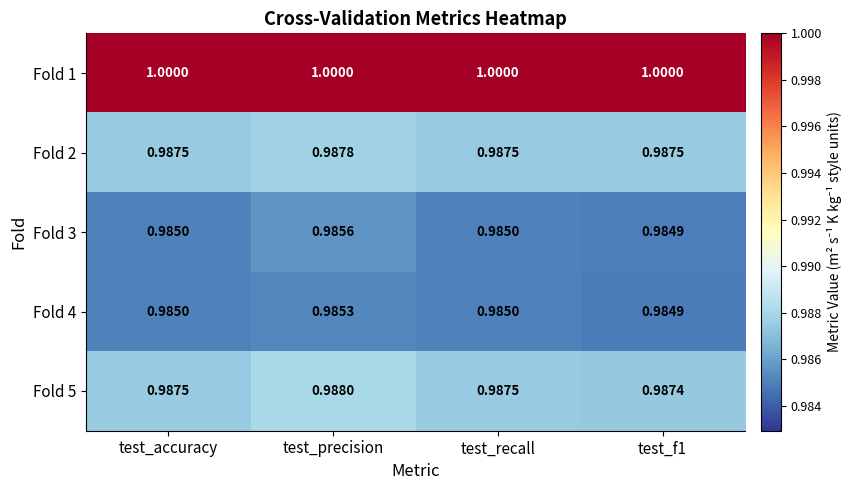

At which label does Fold 5 reach its peak?

test_precision